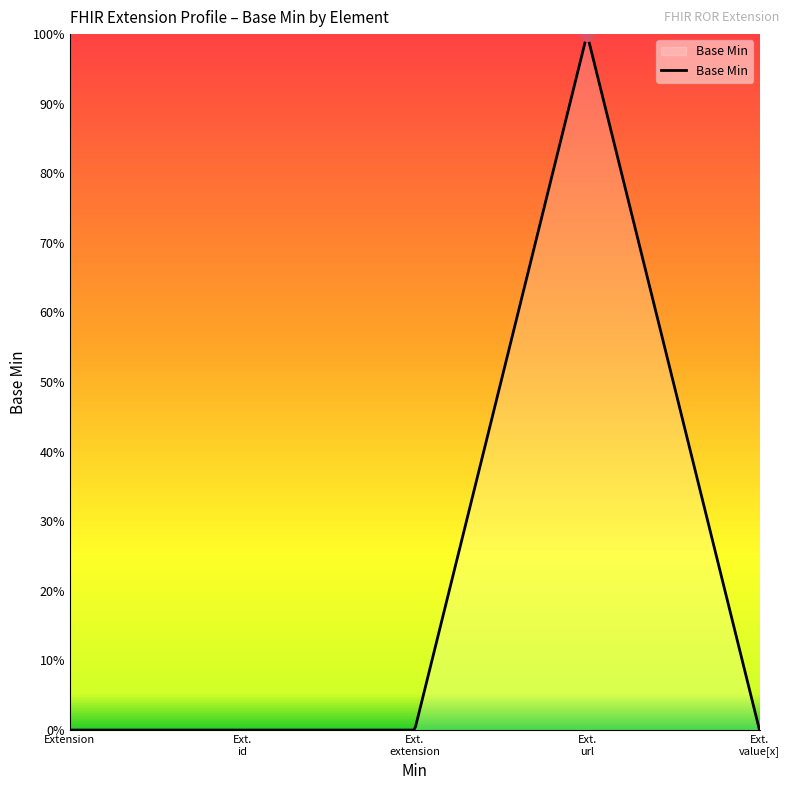

Does the chart have visible grid lines?

No